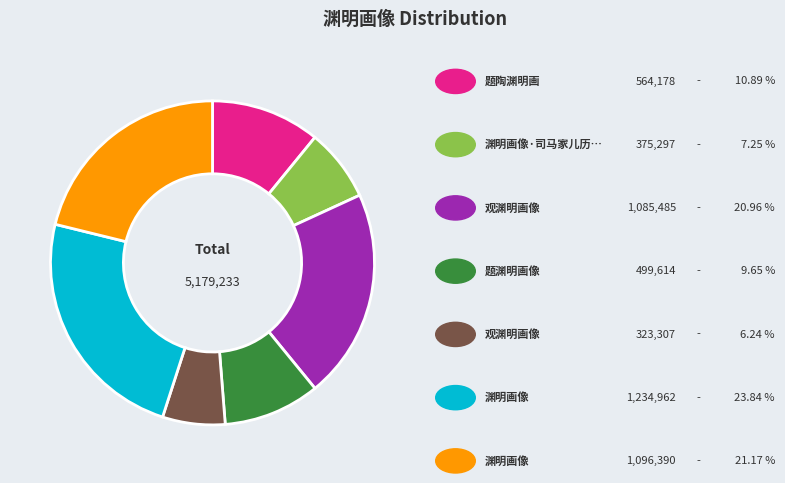

Does any single category account for the majority?

No